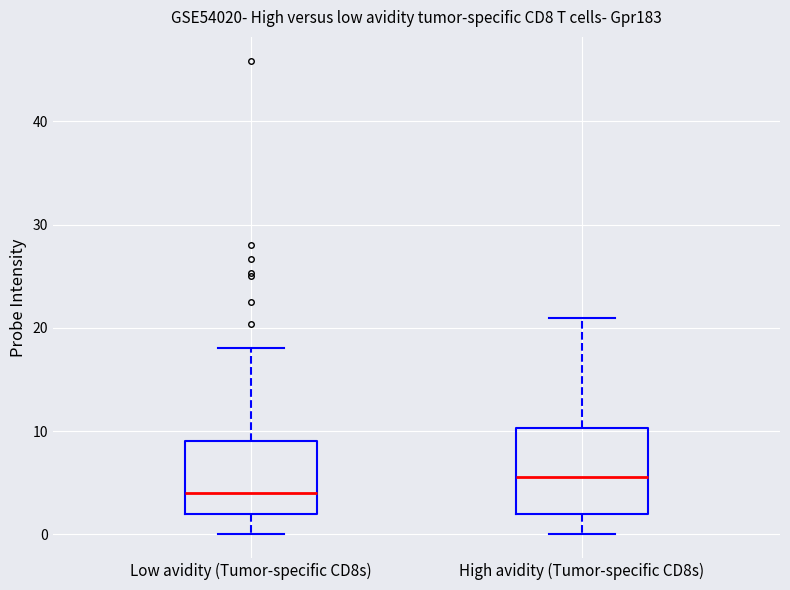

Comparing the boxes themselves (not the whiskers), which one is the tallest?

High avidity (Tumor-specific CD8s)